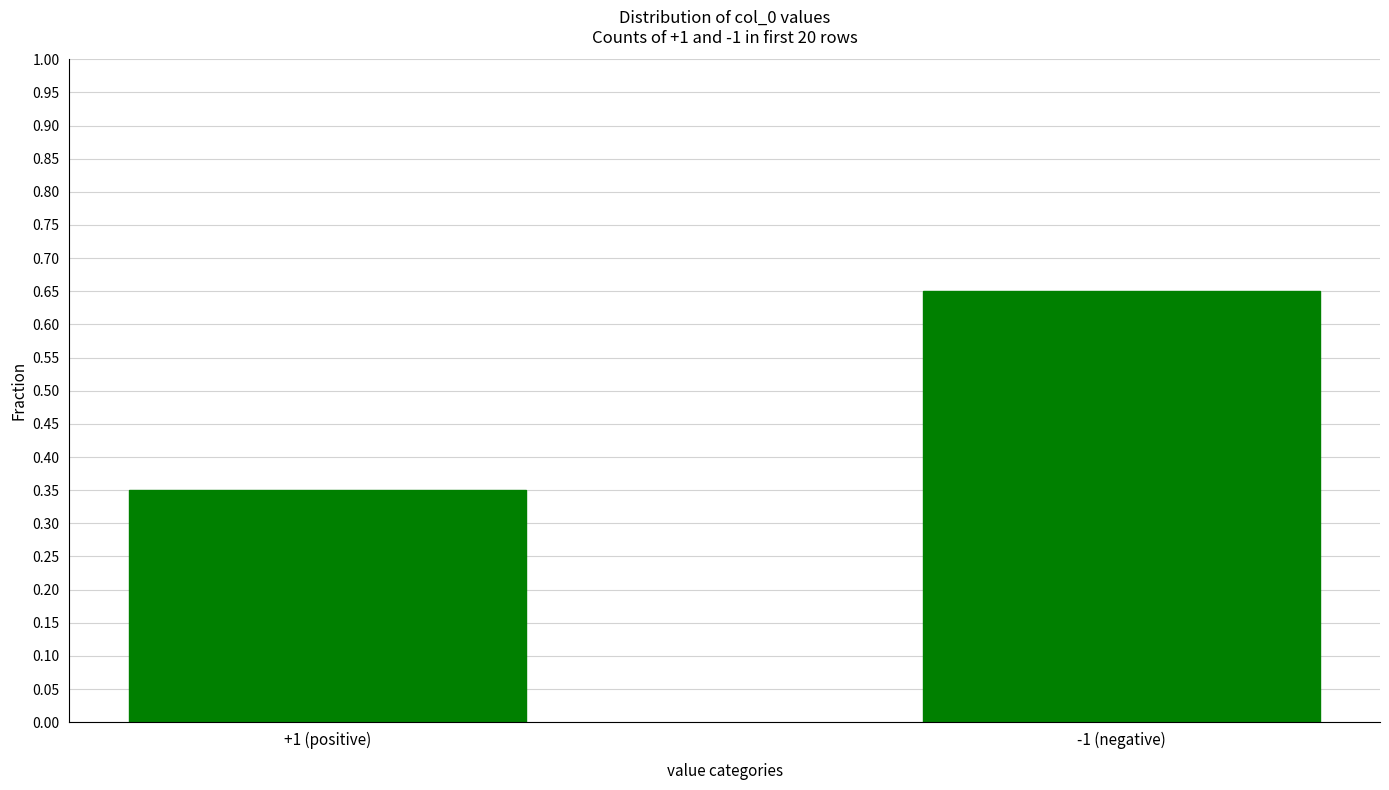

Rank the categories by value from lowest to highest.

+1 (positive), -1 (negative)